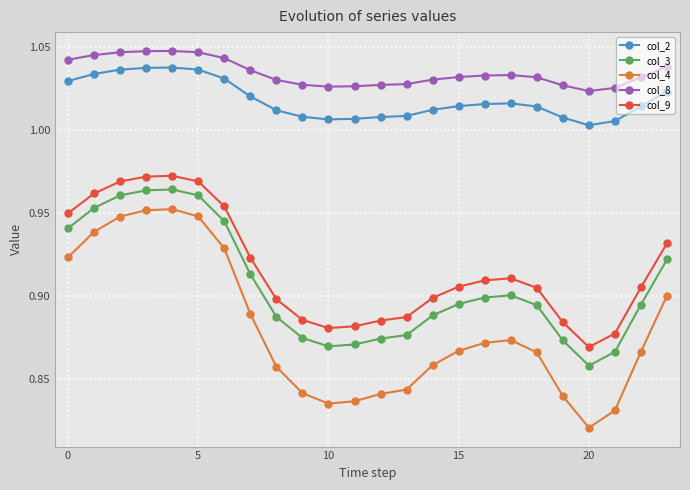

Which series has the largest range (max minus min)?

col_4